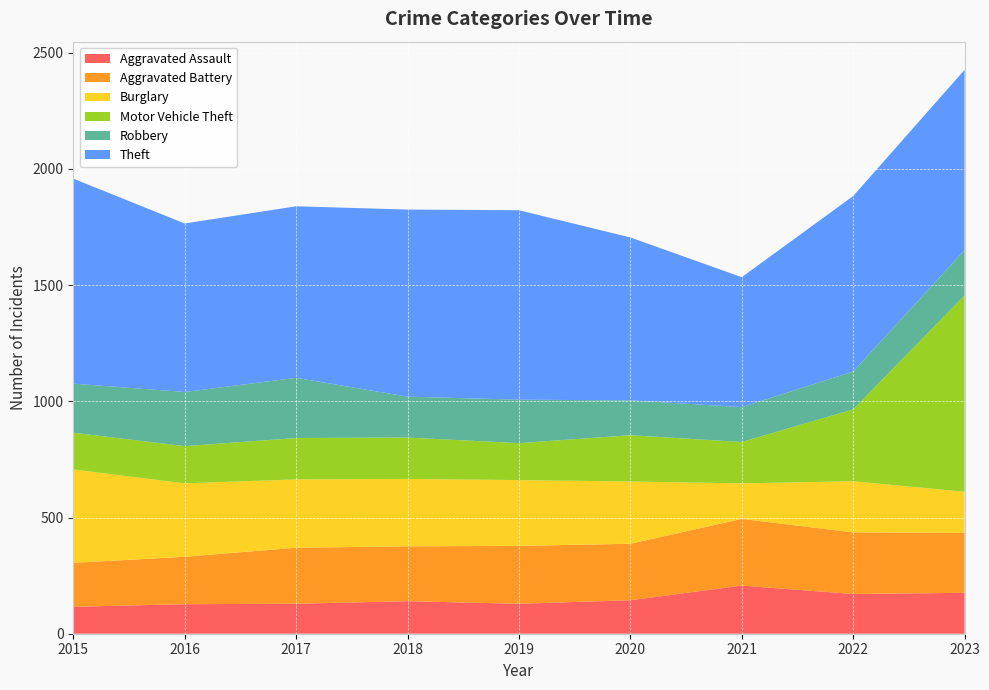

Reading right to left, what are all the values shown in this chart?

Aggravated Assault: 2023=176	2022=171	2021=207	2020=144	2019=129	2018=140	2017=129	2016=127	2015=116
Aggravated Battery: 2023=258	2022=265	2021=287	2020=243	2019=249	2018=236	2017=241	2016=204	2015=189
Burglary: 2023=177	2022=220	2021=153	2020=268	2019=283	2018=290	2017=294	2016=316	2015=402
Motor Vehicle Theft: 2023=844	2022=309	2021=178	2020=199	2019=159	2018=178	2017=178	2016=160	2015=158
Robbery: 2023=195	2022=163	2021=150	2020=150	2019=187	2018=176	2017=259	2016=233	2015=211
Theft: 2023=776	2022=755	2021=559	2020=701	2019=815	2018=805	2017=738	2016=725	2015=882